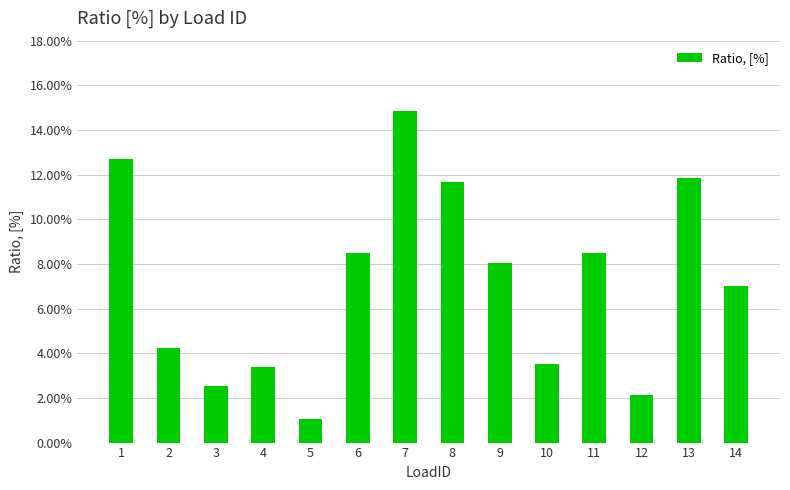

The value at 10 is 0.0. True or false?

False